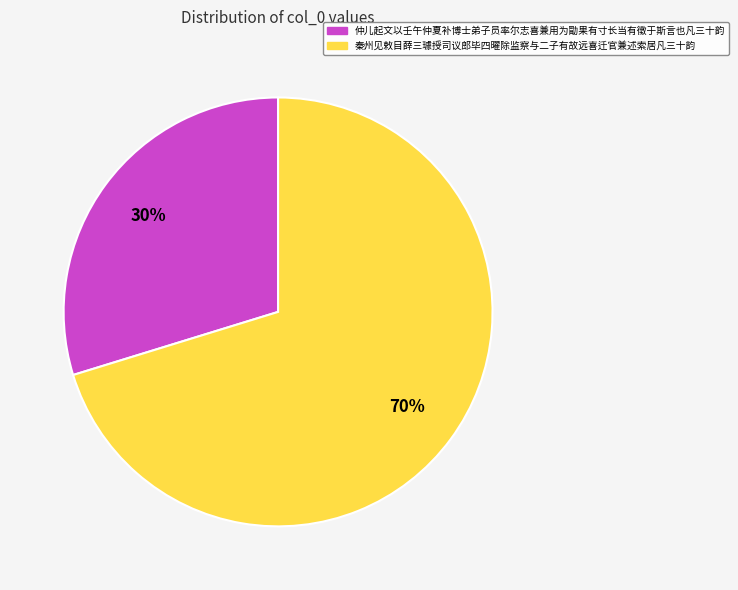

Count the number of slices in the pie.

2